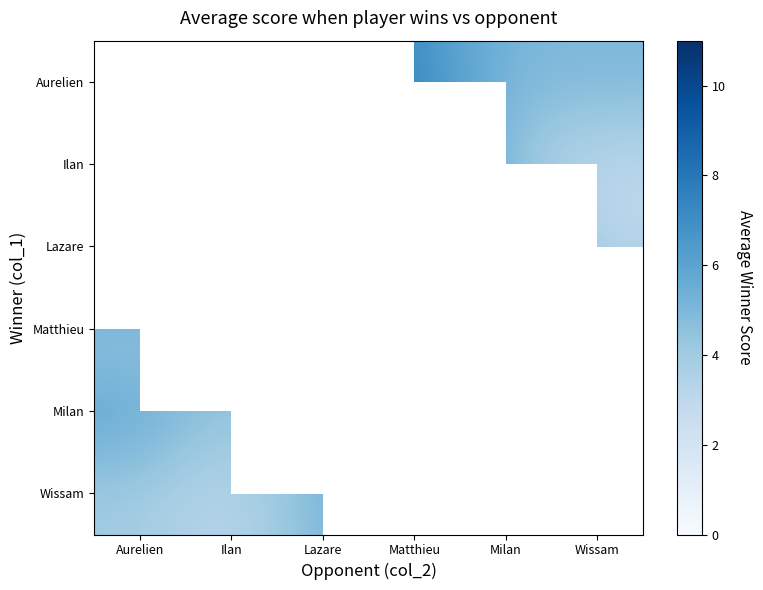

Is it true that Milan equals 4.7 at Matthieu?

False